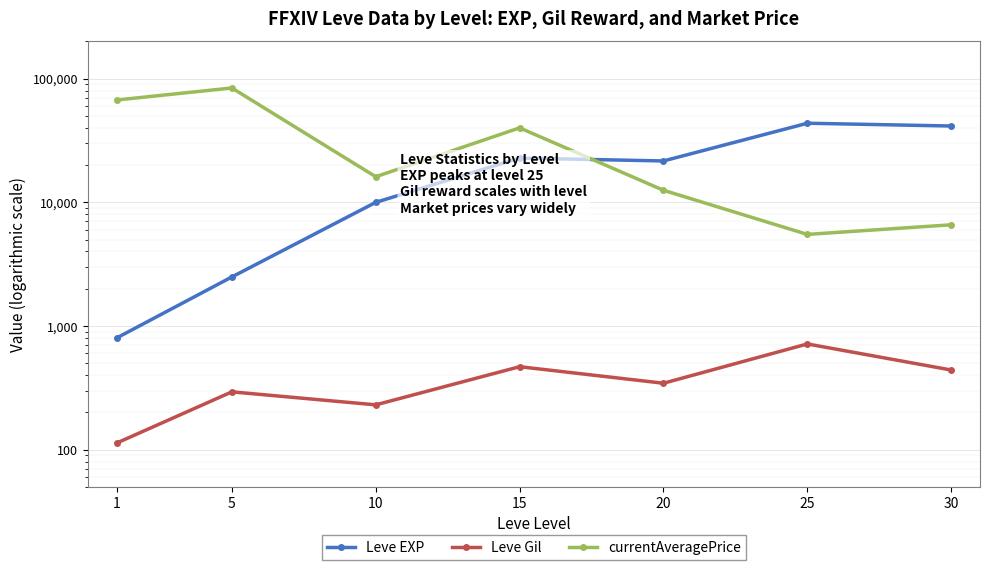

Reading left to right, transcribe all the data shown in this chart.

Leve EXP: 800.0	2490.0	9990.0	22790.0	21600.0	43600.0	41410.0
Leve Gil: 113.0	293.0	230.0	468.0	344.0	715.0	440.0
currentAveragePrice: 67220.5	84089.2	16100.4	40000.0	12507.5	5500.0	6576.4